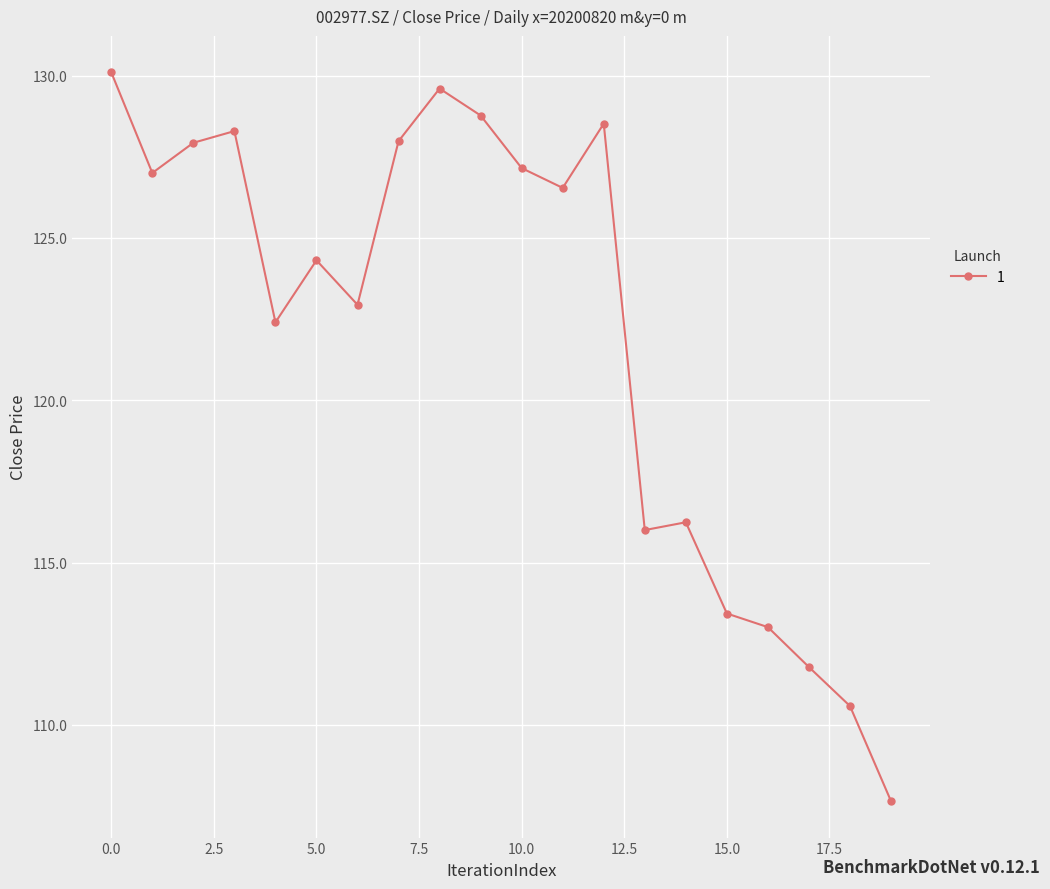

What is the greatest value displayed?

130.1